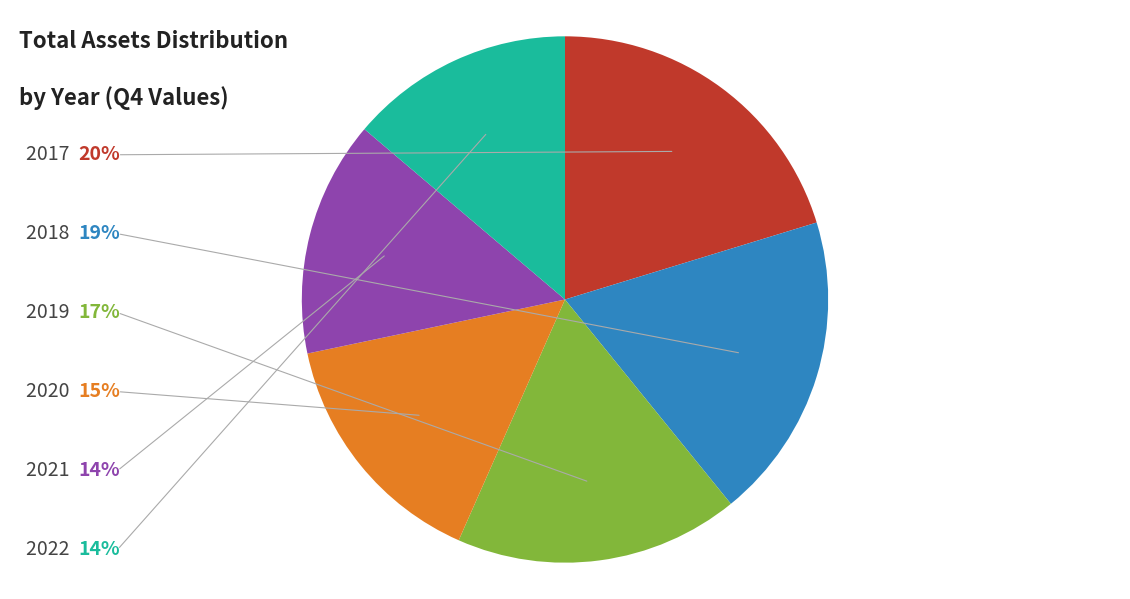

Does any single category account for the majority?

No